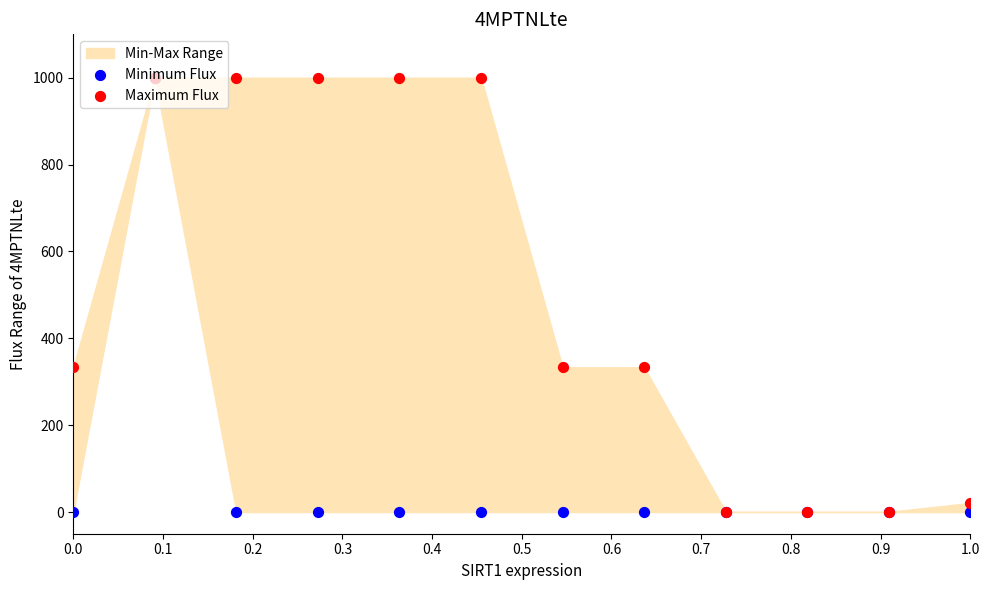

At how many categories does at least one series exceed 667?

5